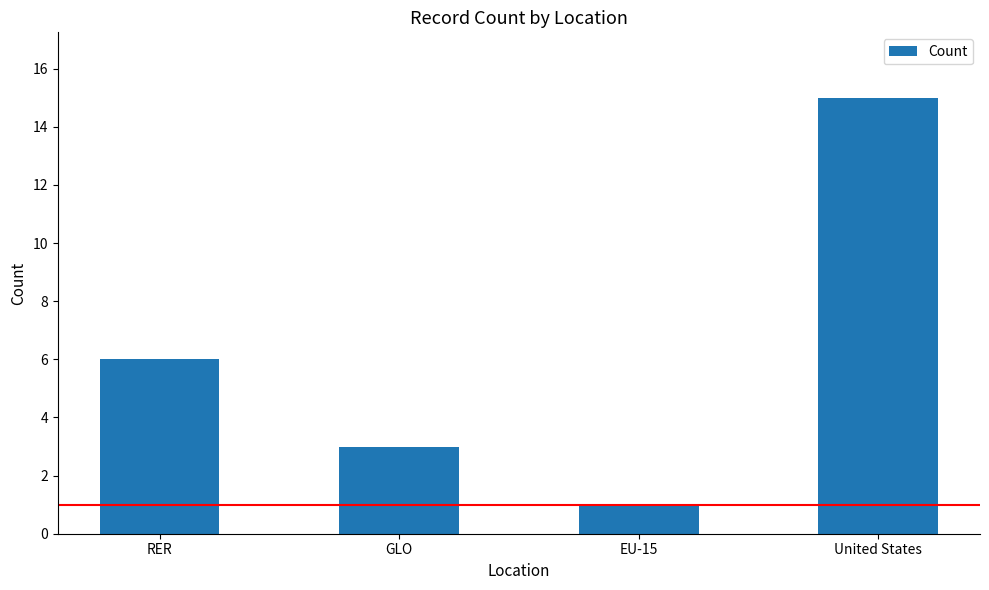

Which category has the highest value across all series?

United States